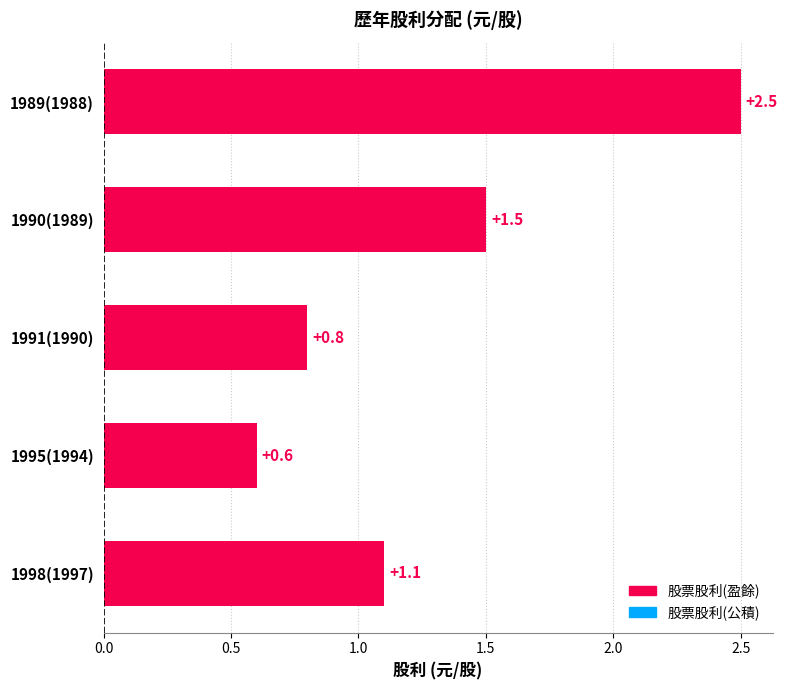

What is the difference between the maximum and minimum values?

1.9